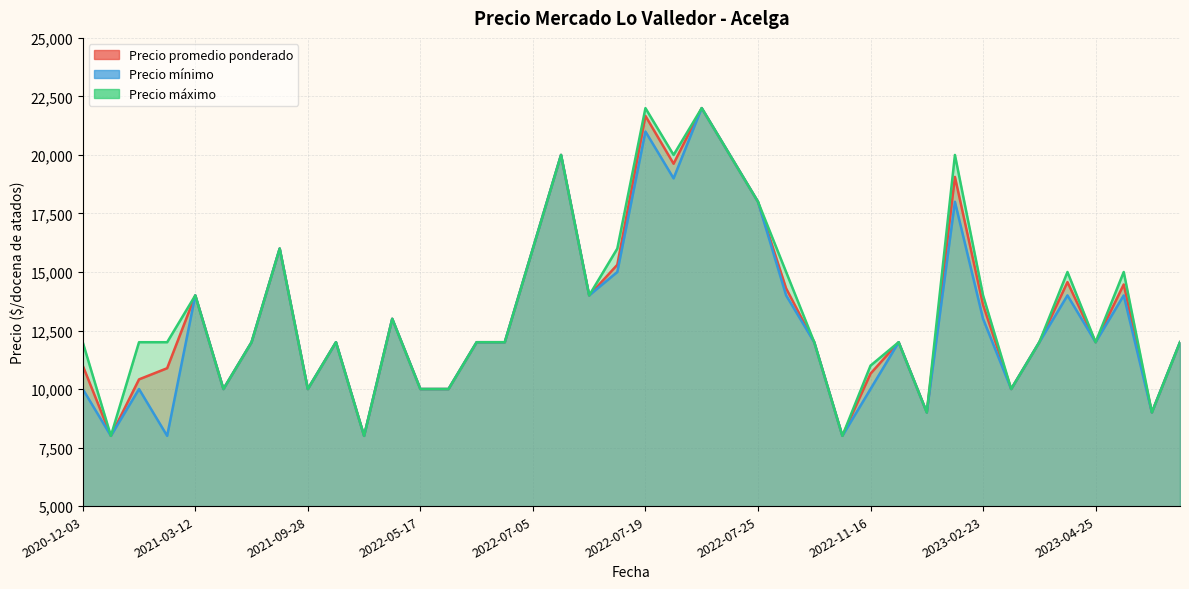

Which series has the largest range (max minus min)?

Precio promedio ponderado